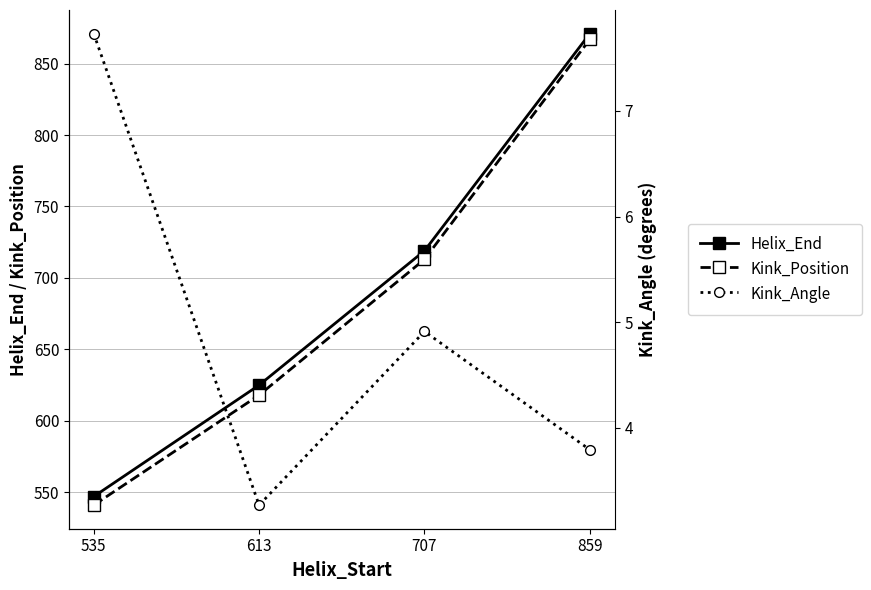

True or false: Kink_Position and Kink_Angle cross at least once.

False